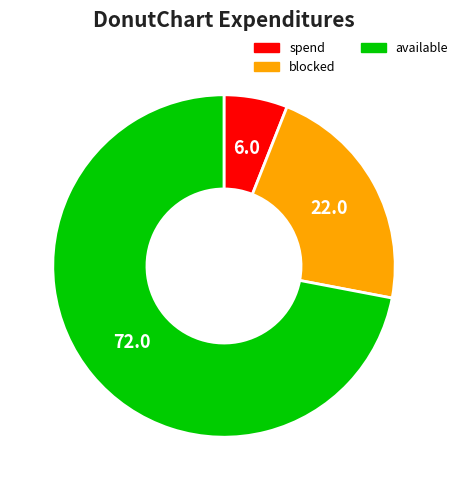

Which category accounts for the majority?

available